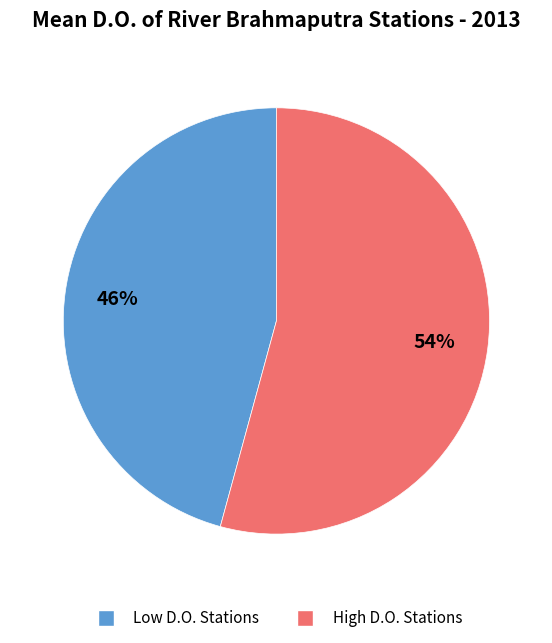

How many slices are in this pie chart?

2